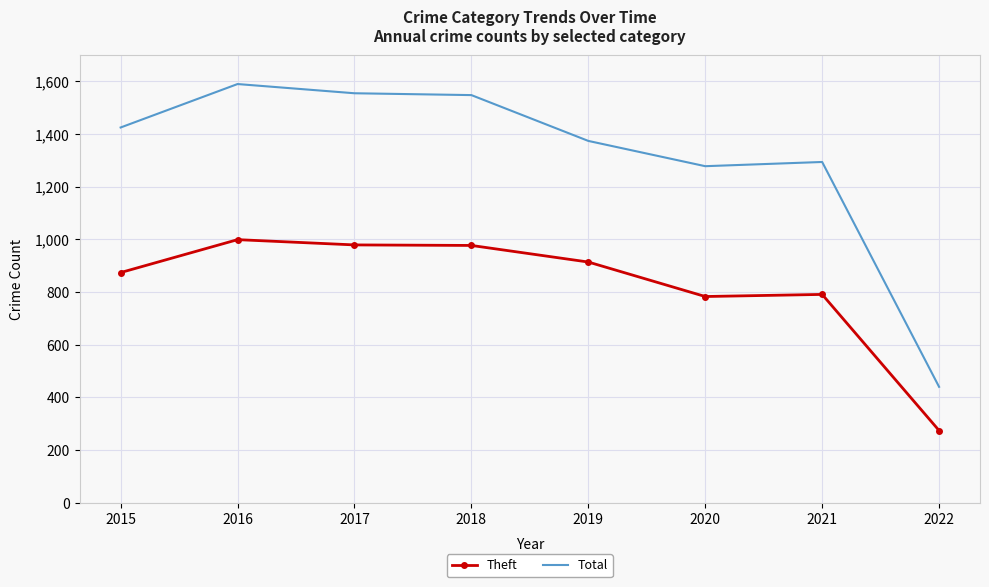

Which series has the largest total across all categories?

Total